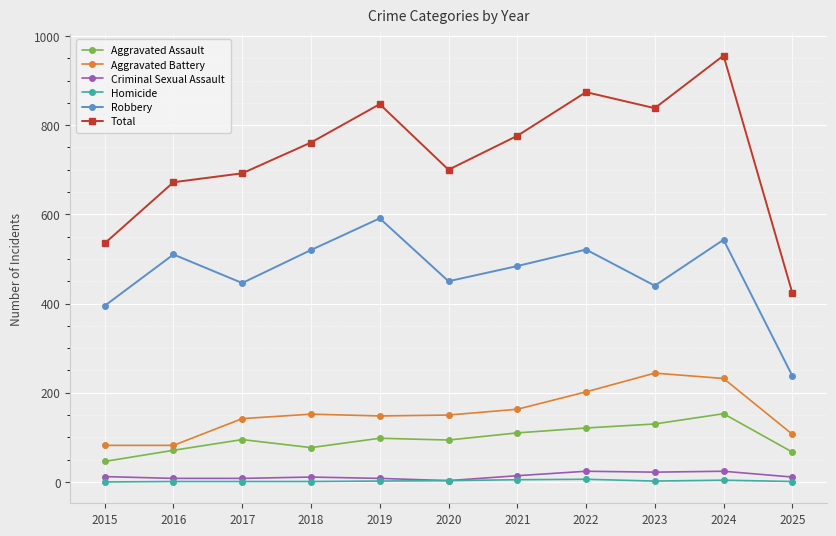

The value of Aggravated Battery at 2025 is 107. True or false?

True